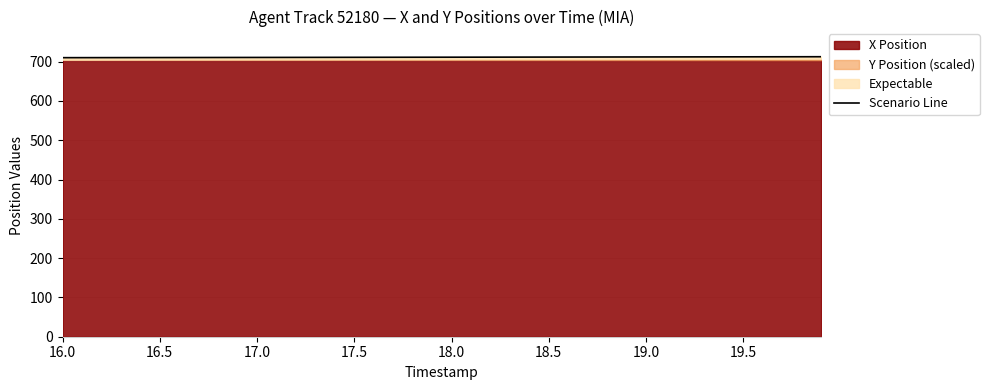

Reading left to right, extract all data points from this chart.

710.0	710.1	710.1	710.2	710.2	710.3	710.4	710.4	710.5	710.5	710.6	710.7	710.7	710.8	710.9	710.9	711.0	711.0	711.1	711.2	711.2	711.3	711.4	711.4	711.5	711.5	711.6	711.7	711.7	711.8	711.9	711.9	712.0	712.0	712.1	712.2	712.2	712.3	712.4	712.4